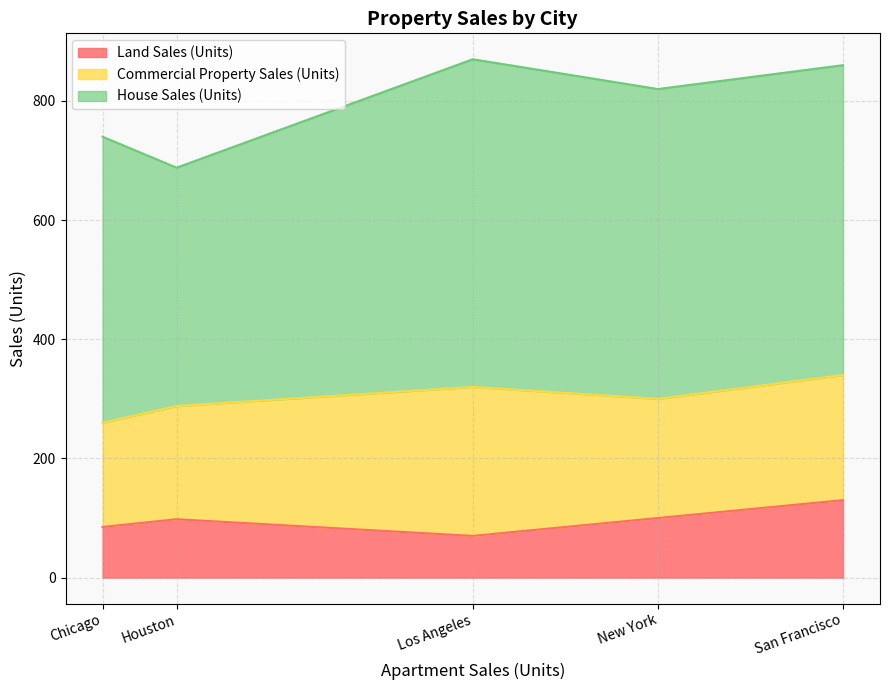

What is the total value across all series at New York?

820